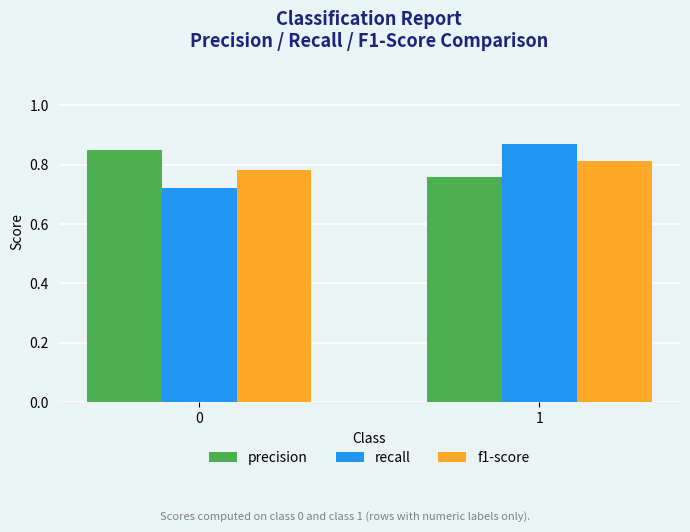

True or false: f1-score has a value of 0.5 at 1.

False